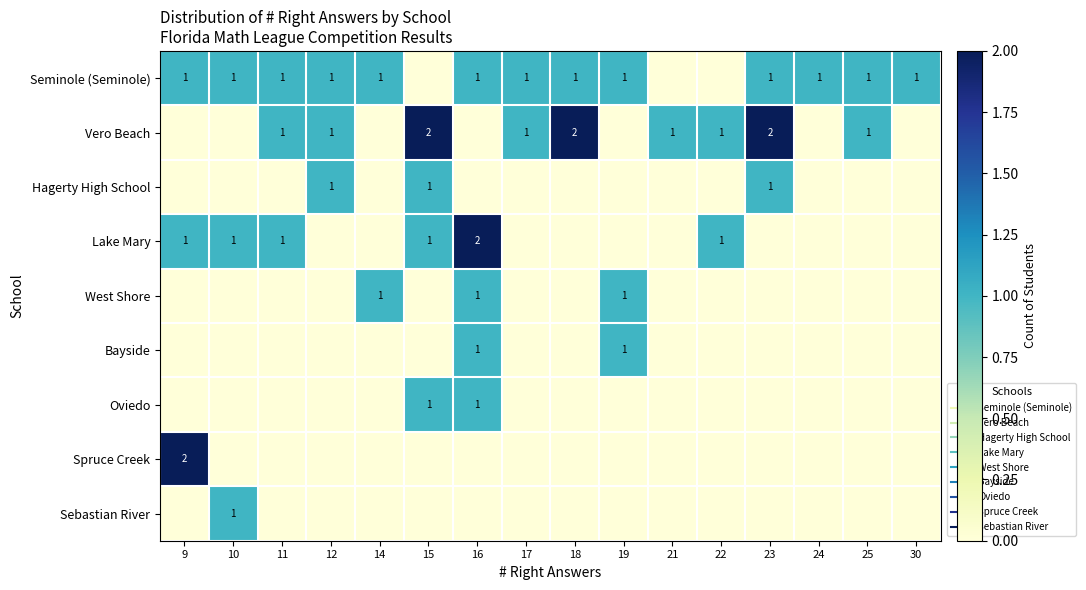

List the series in order of their peak value, highest first.

Vero Beach, Lake Mary, Spruce Creek, Seminole (Seminole), Hagerty High School, West Shore, Bayside, Oviedo, Sebastian River